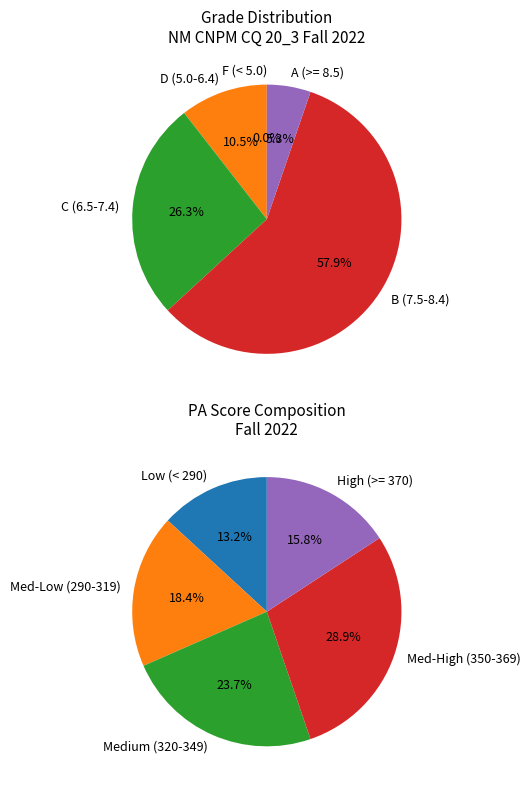

To the nearest percent, what is the average slice percentage?

20%